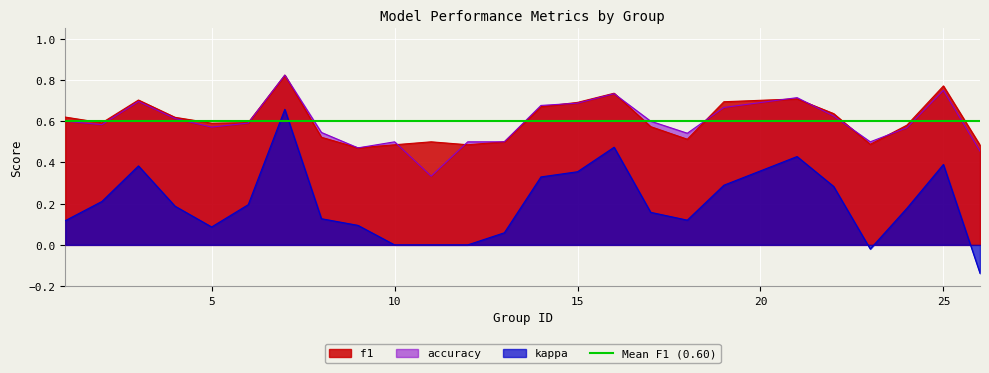

True or false: accuracy and kappa cross at least once.

False